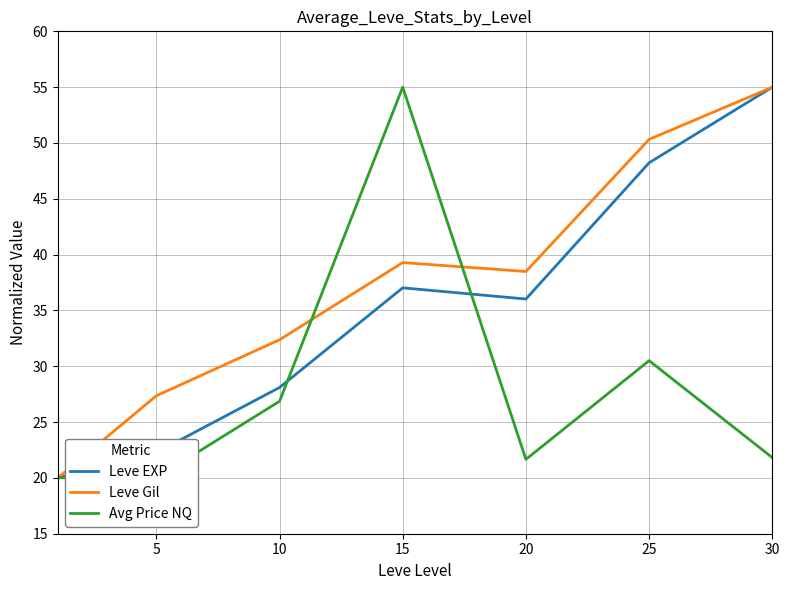

How many interior local valleys does the Leve Gil series have?

1